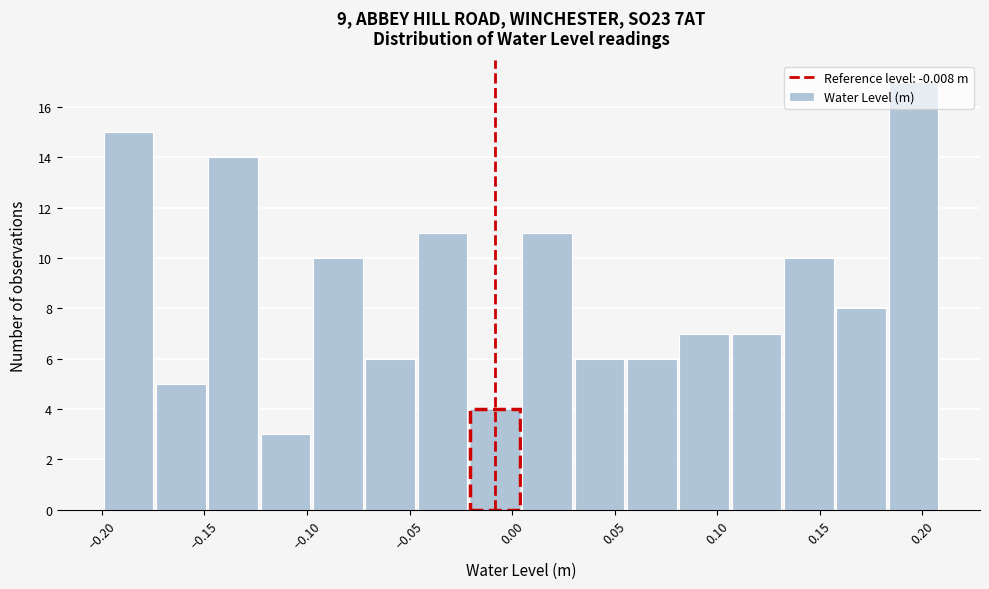

Reading left to right, list every bar in this chart as the range it spans on the x-axis followed by its height. Neither the bar edges nor the heights are printed on the chart, so give them approximately, as read against the axes.

-0.200 to -0.175: 15
-0.175 to -0.150: 5
-0.150 to -0.125: 14
-0.125 to -0.100: 3
-0.100 to -0.070: 10
-0.070 to -0.045: 6
-0.045 to -0.020: 11
-0.020 to 0.005: 4
0.005 to 0.030: 11
0.030 to 0.055: 6
0.055 to 0.080: 6
0.080 to 0.105: 7
0.105 to 0.130: 7
0.130 to 0.155: 10
0.155 to 0.185: 8
0.185 to 0.210: 17